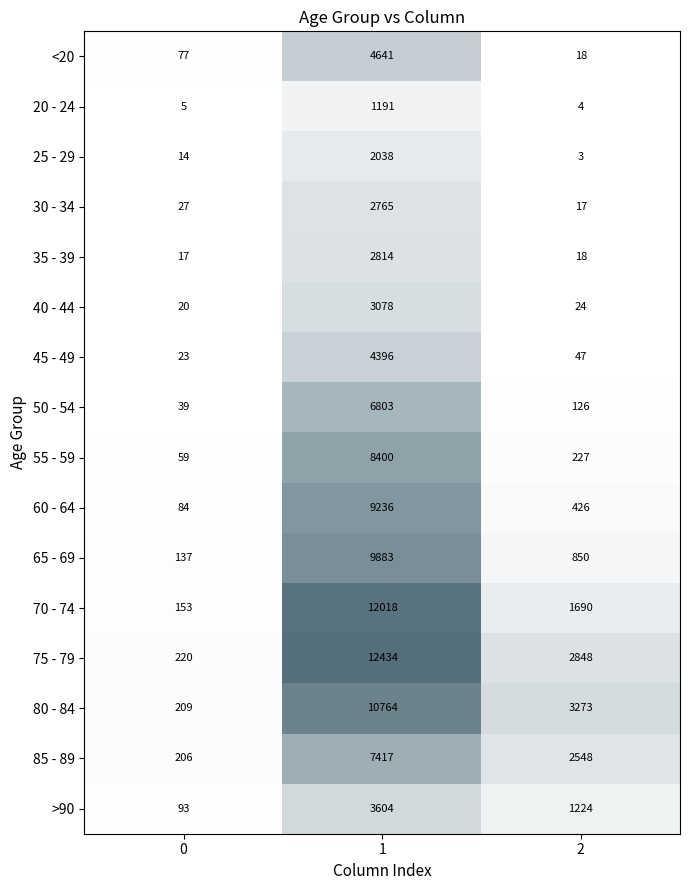

What is the total value across all series at 2?

13343